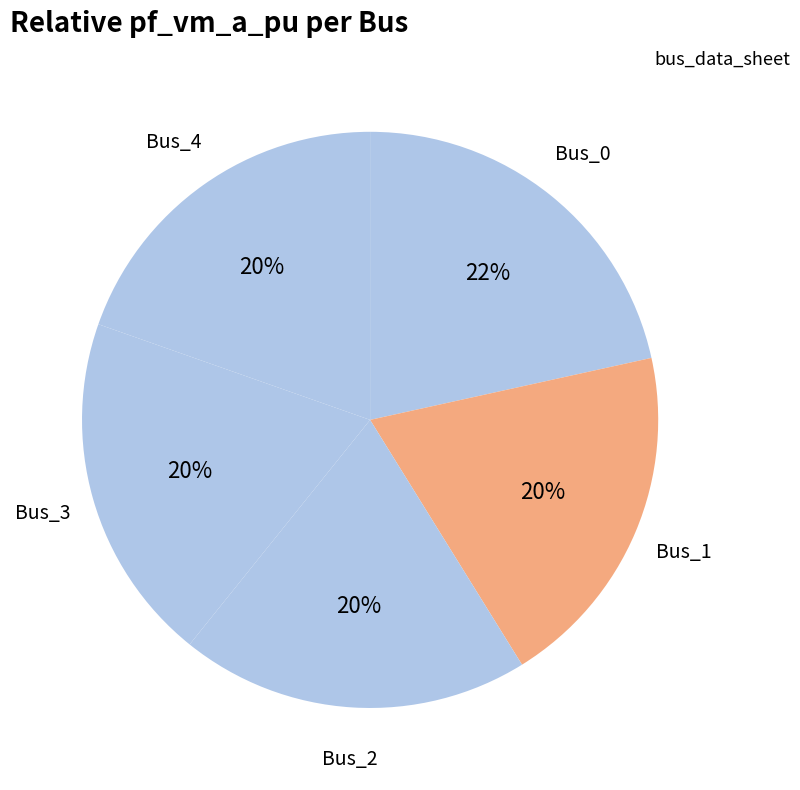

To the nearest percent, what is the difference between the largest and smallest slice percentages?

2%